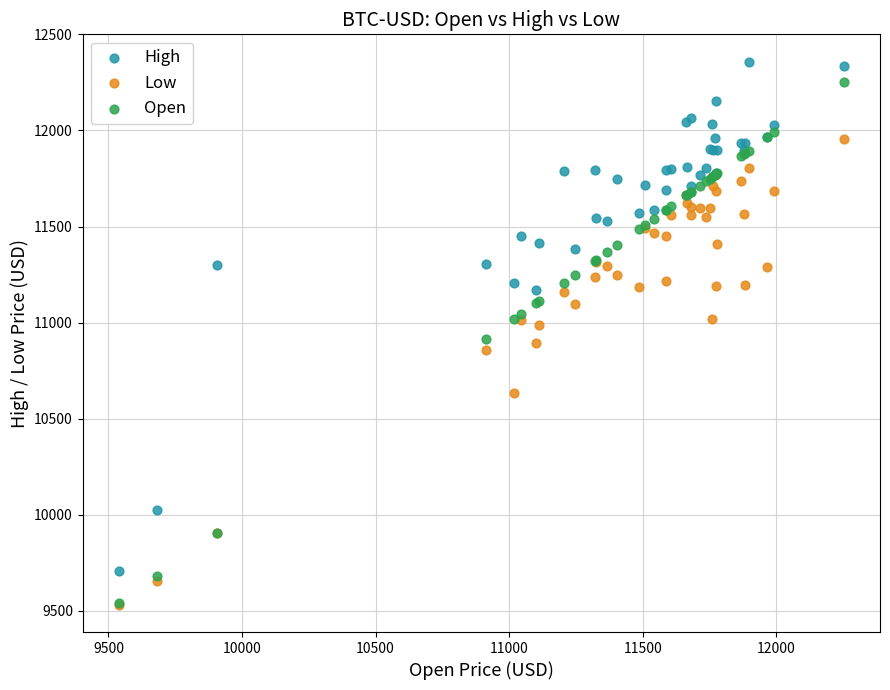

What are all the series names shown in the legend?

High, Low, Open